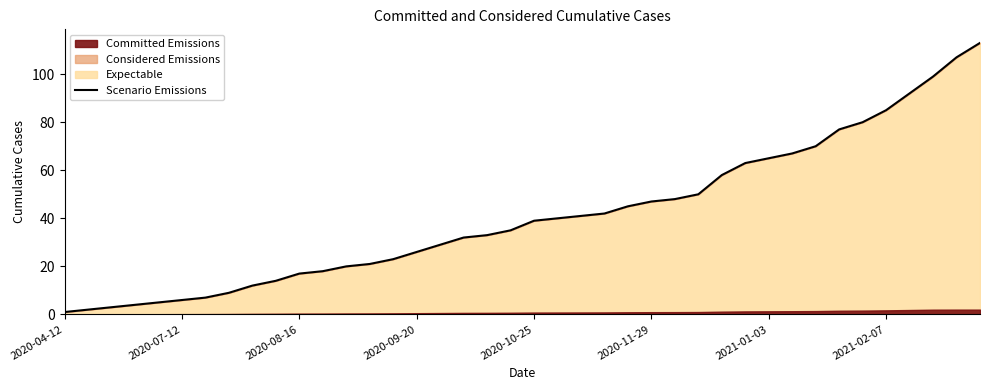

What is the highest value of the Scenario Emissions series?

113